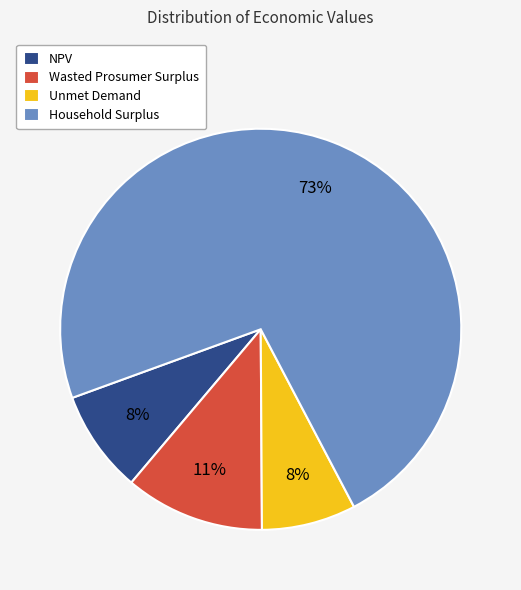

What percentage is the Unmet Demand slice, to the nearest percent?

8%